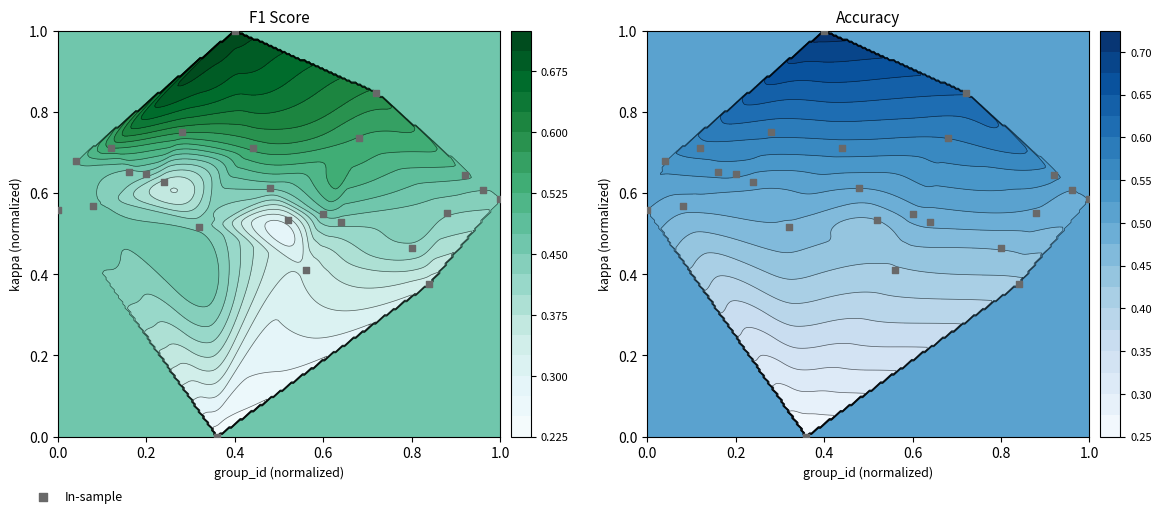

Reading left to right, list all the values displayed in this chart.

0.6	0.7	0.6	0.7	0.7	0.6	0.6	0.8	0.5	0.0	1.0	0.7	0.6	0.5	0.4	0.5	0.5	0.7	0.8	0.5	0.4	0.5	0.6	0.6	0.6